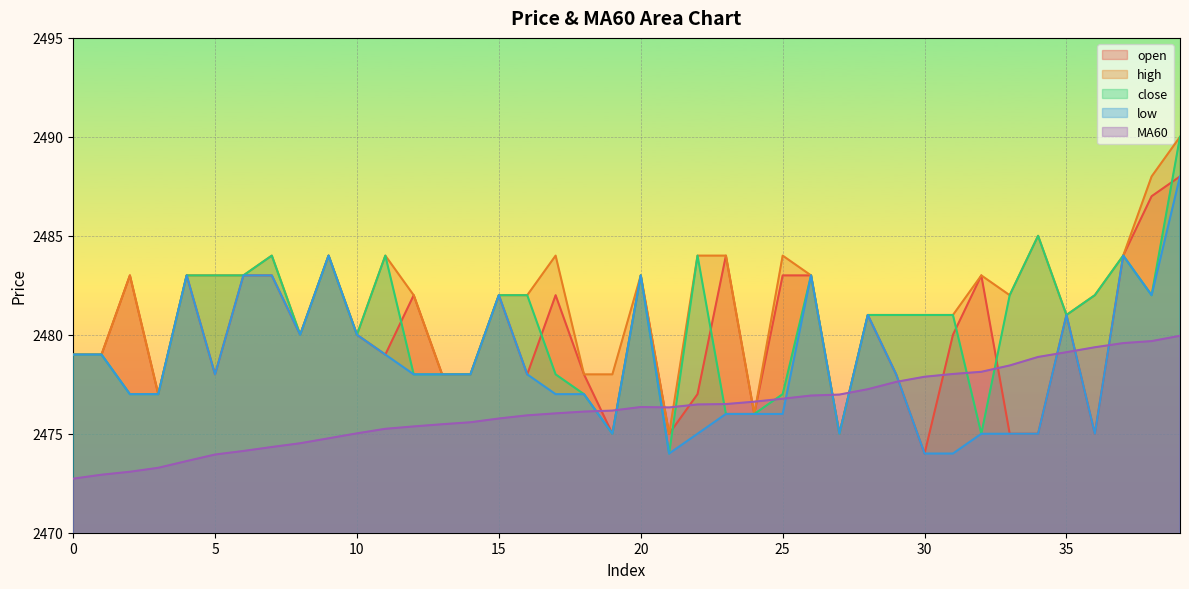

Which has a higher value, 8 or 2?

2